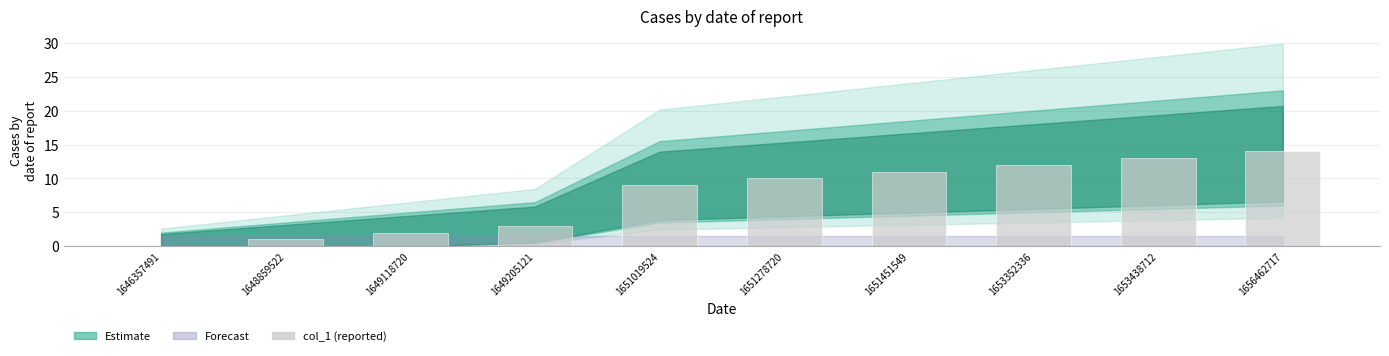

Reading left to right, extract all data points from this chart.

1646357491=0	1648859522=1	1649118720=2	1649205121=3	1651019524=9	1651278720=10	1651451549=11	1653352336=12	1653438712=13	1656462717=14